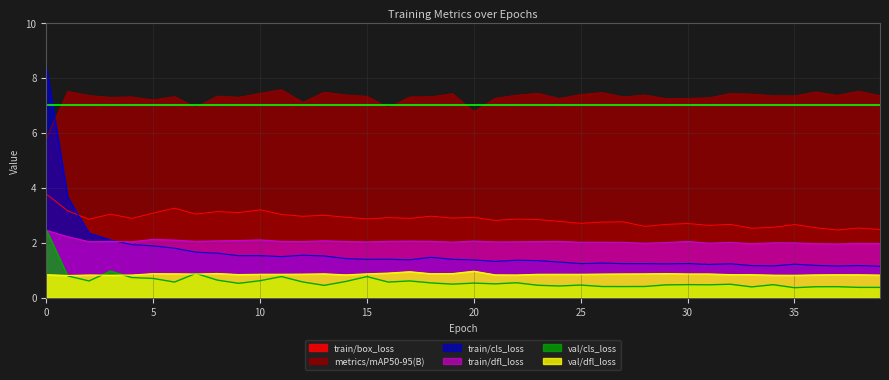

Which series has the largest total across all categories?

metrics/mAP50-95(B)